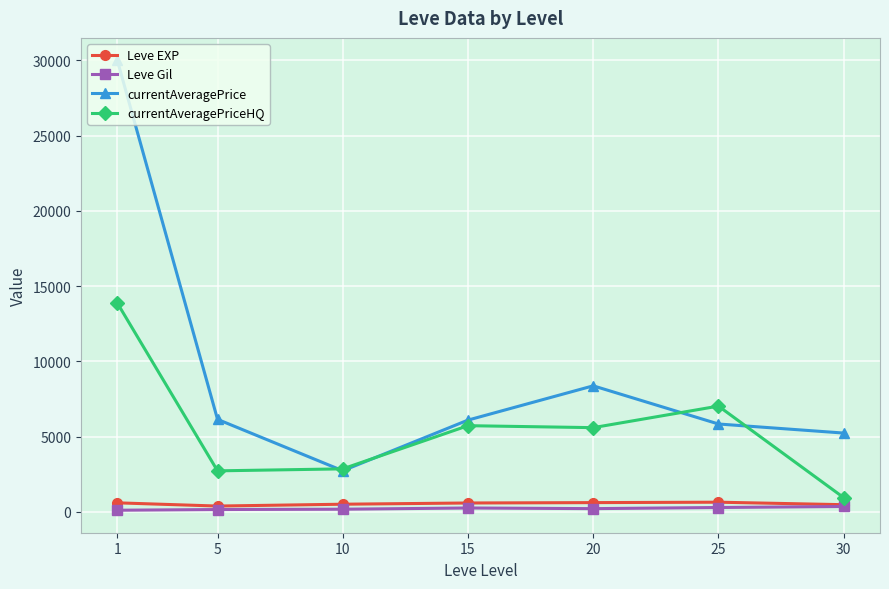

Read the currentAveragePriceHQ value at 30.

949.8